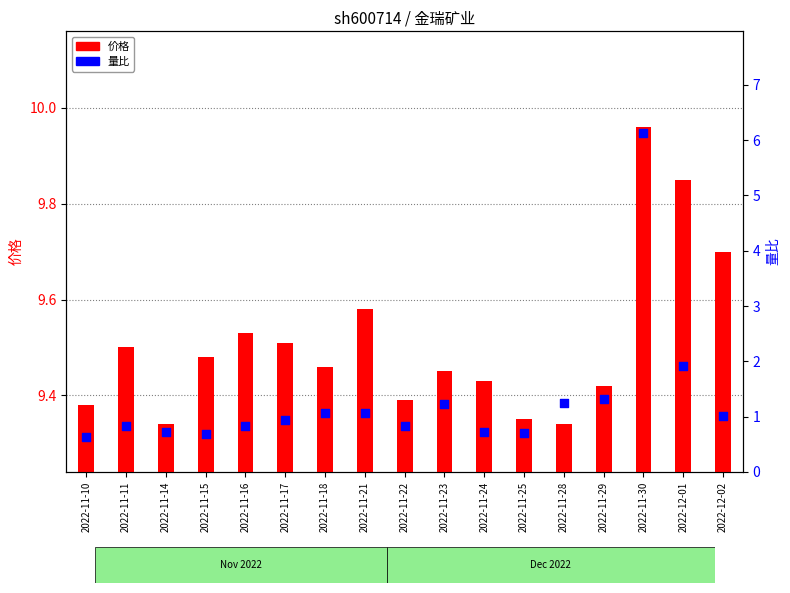

At how many categories does at least one series exceed 3?

17